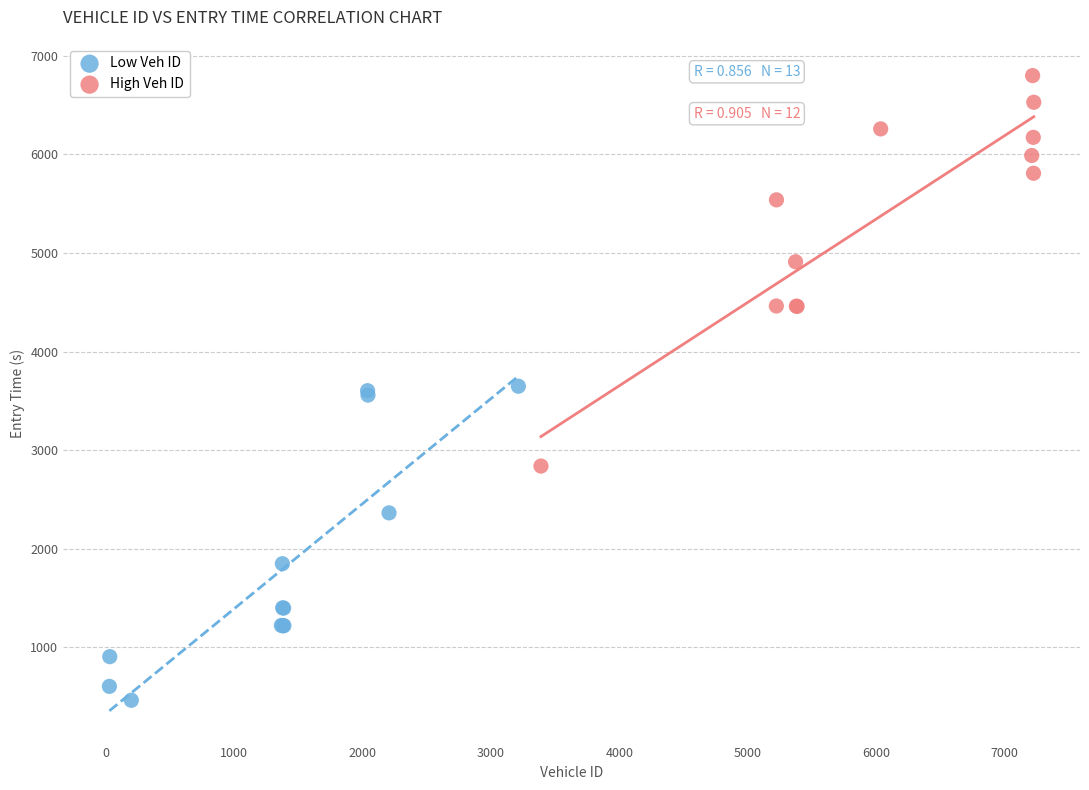

Which series contains the lowest Y value?

Low Veh ID